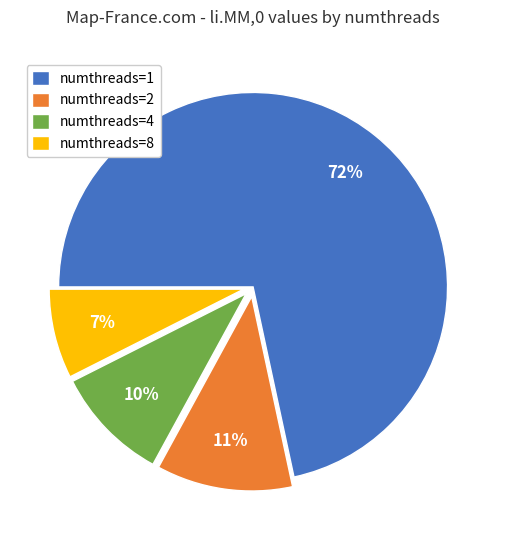

How many segments does this pie chart have?

4